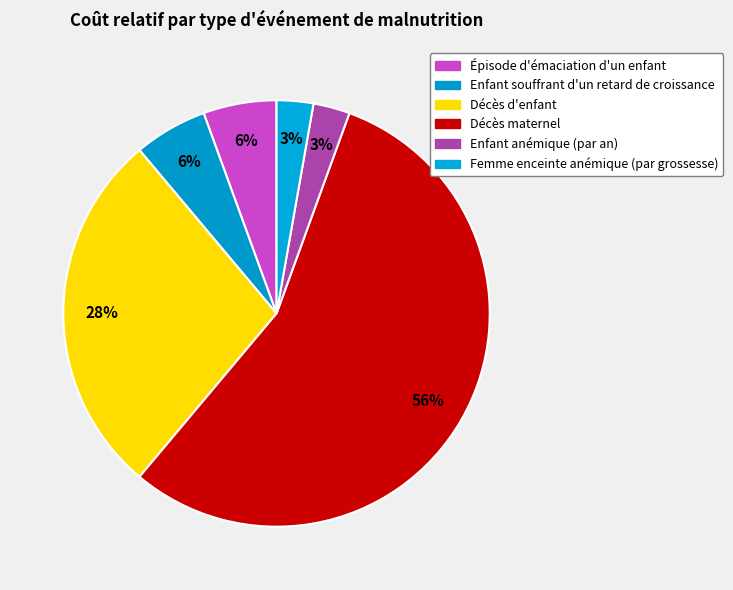

What is the largest slice in the pie chart?

Décès maternel